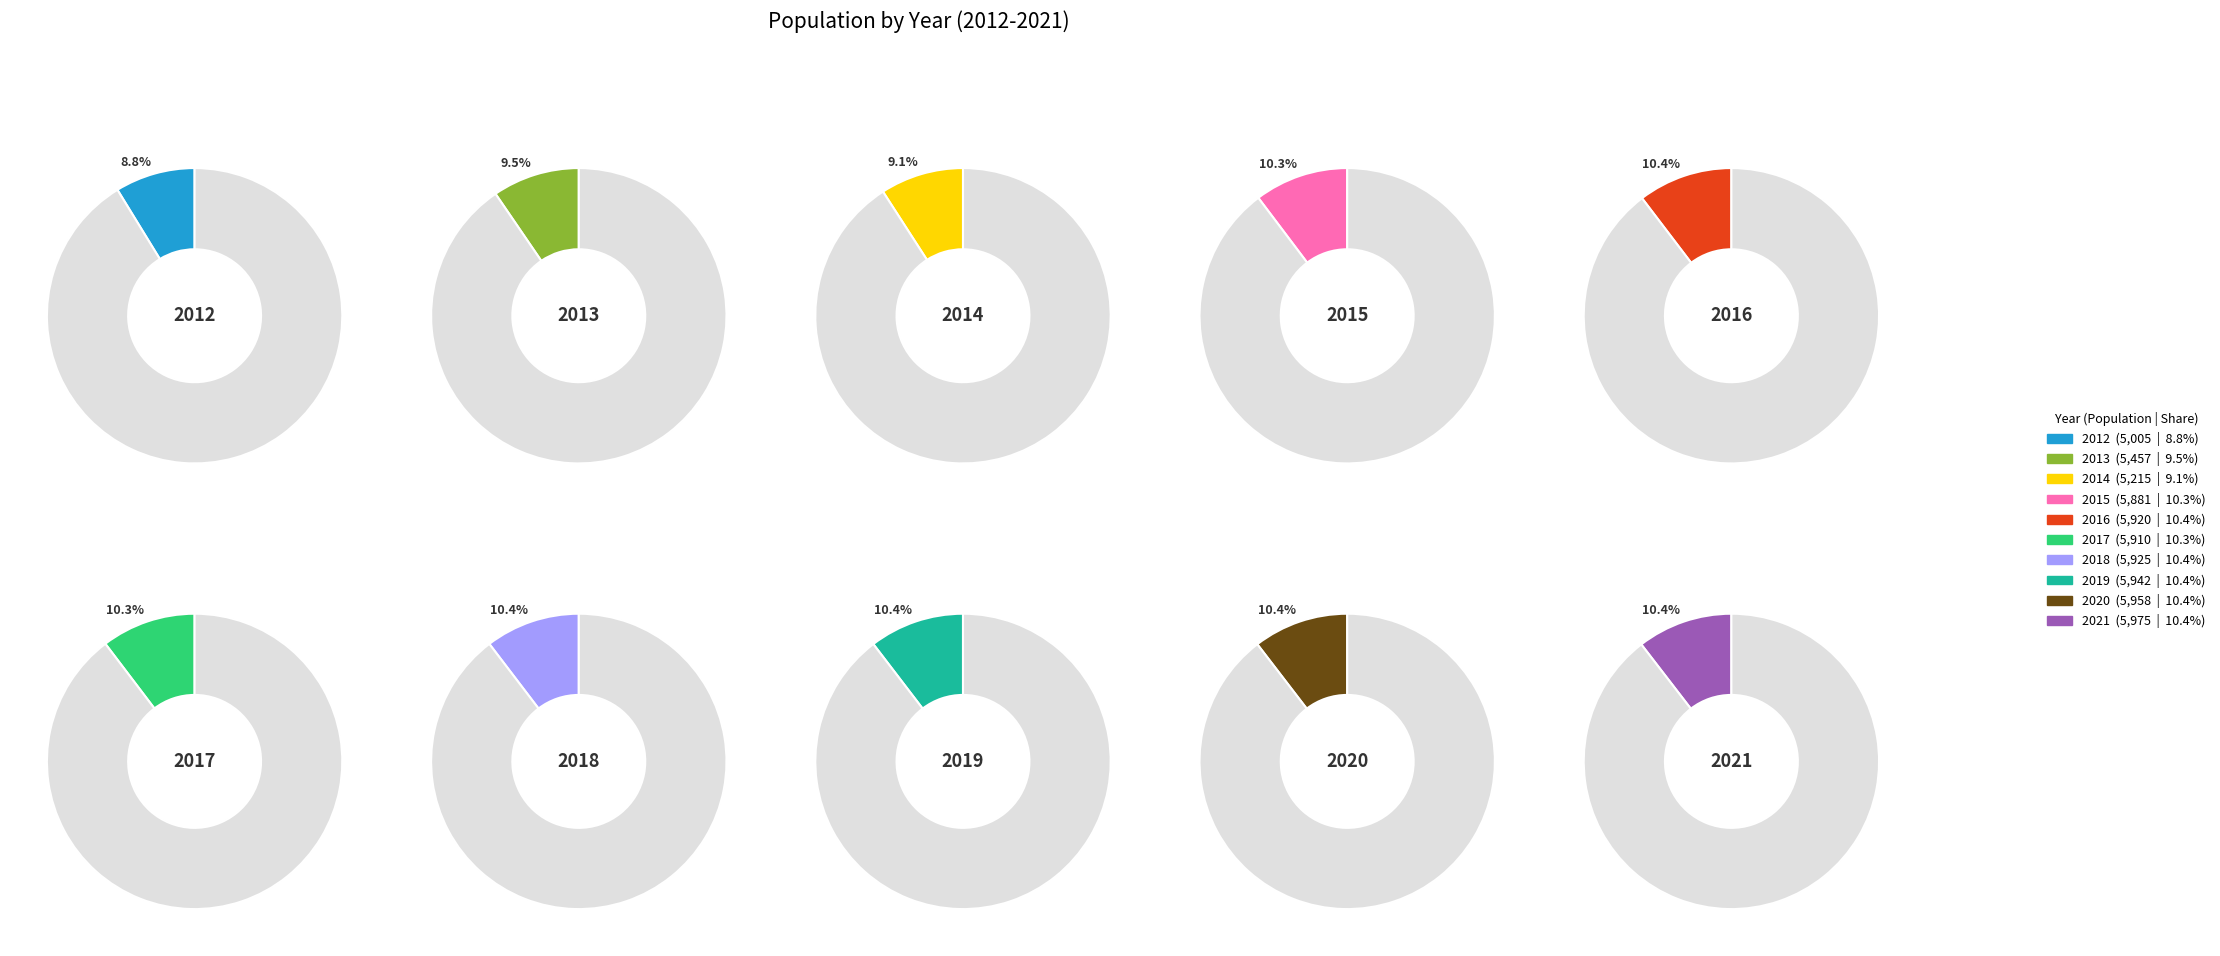

What is the largest slice in the pie chart?

2021